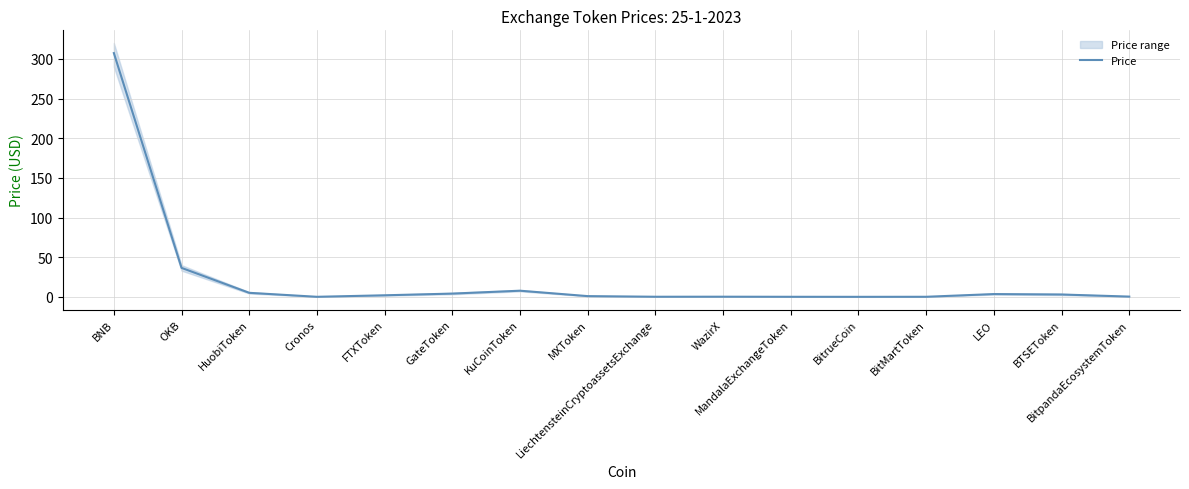

What is the change in value from OKB to WazirX?

-36.3